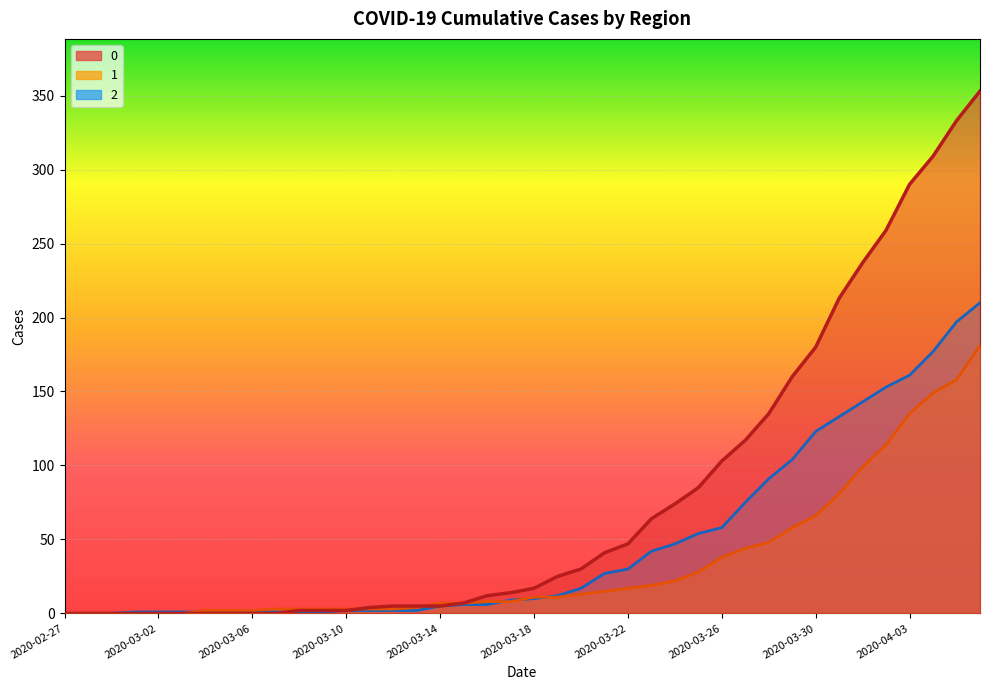

Rank the series by their maximum value, from highest to lowest.

0, 2, 1